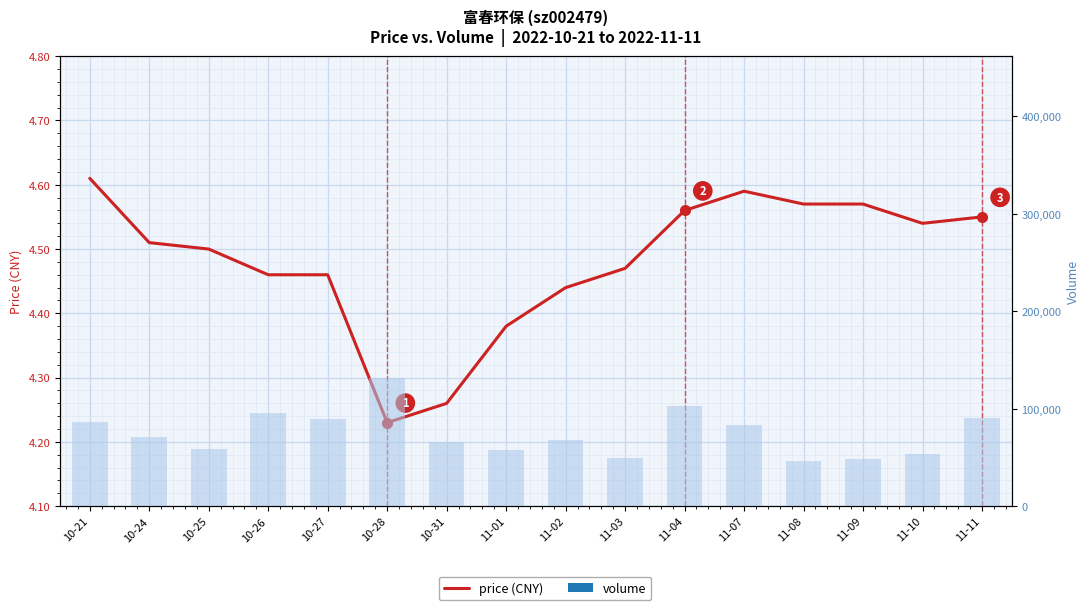

True or false: price has a value of 2.2 at 10-24.

False